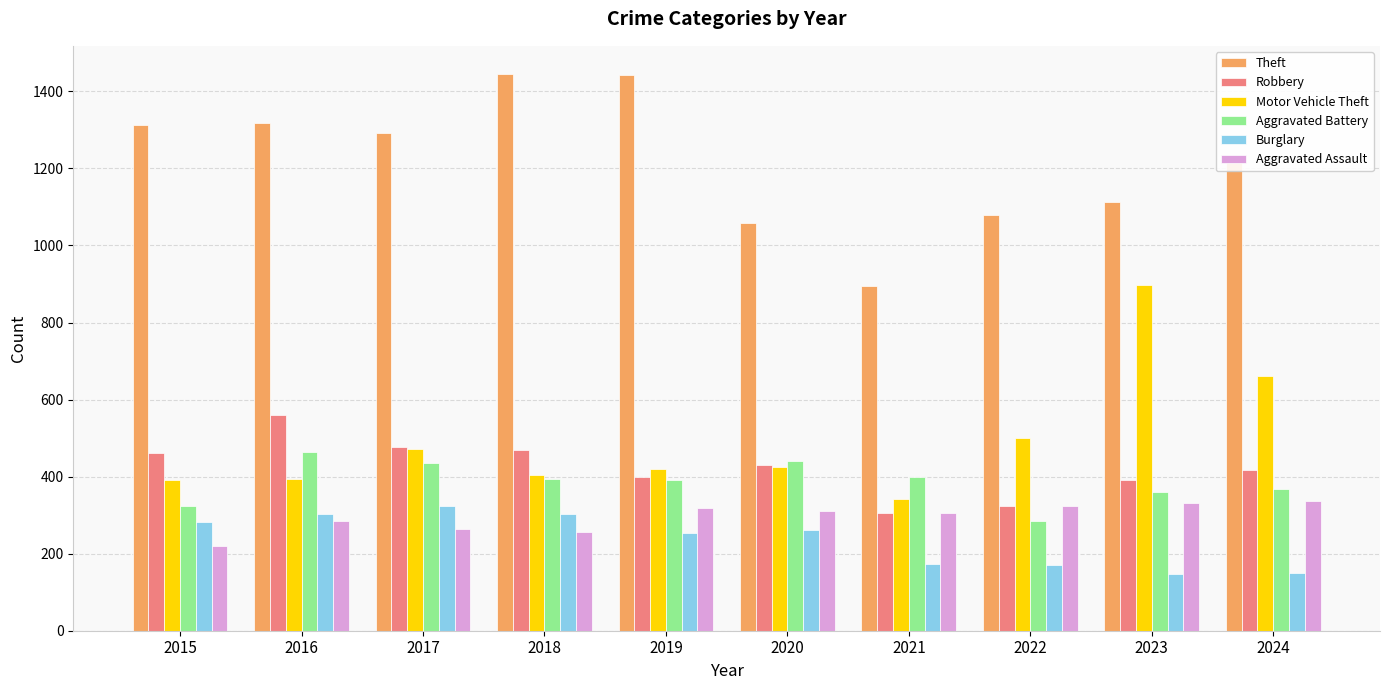

At which label does Motor Vehicle Theft first exceed 424?

2017